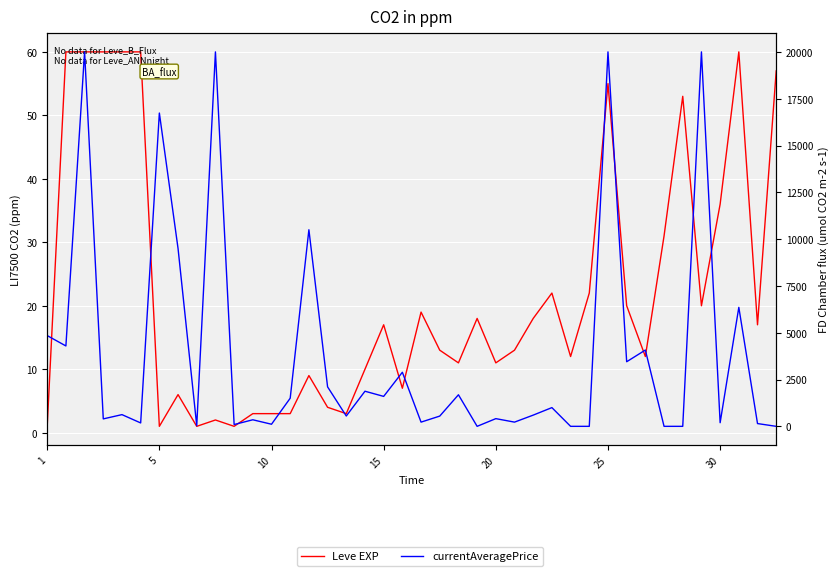

True or false: currentAveragePrice and Leve EXP intersect in this chart.

True